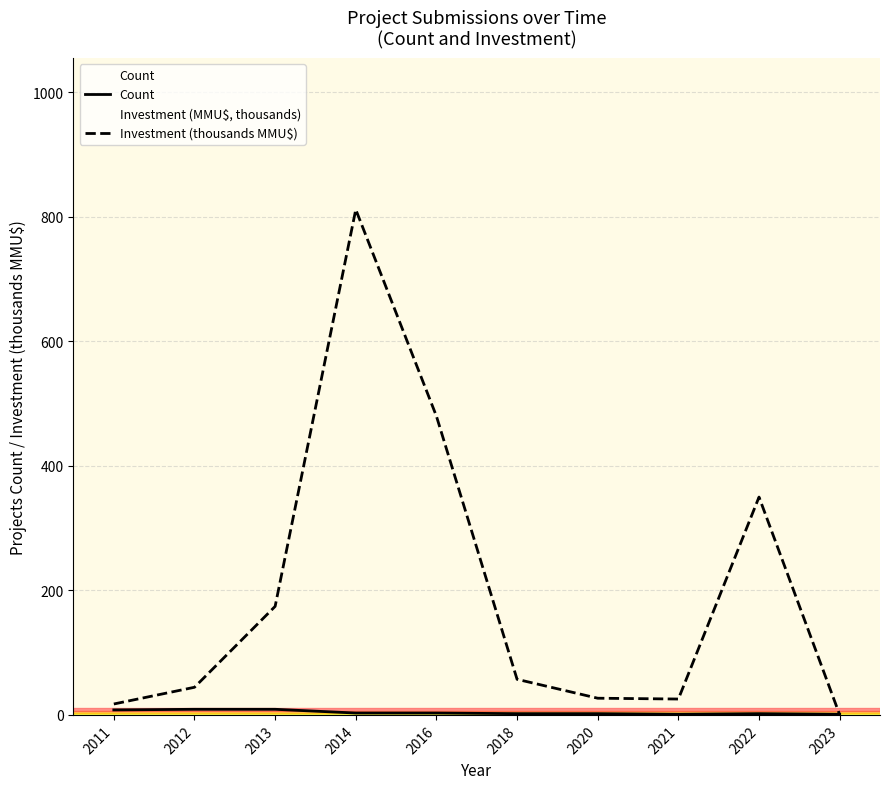

At which label does Count first exceed 3?

2011